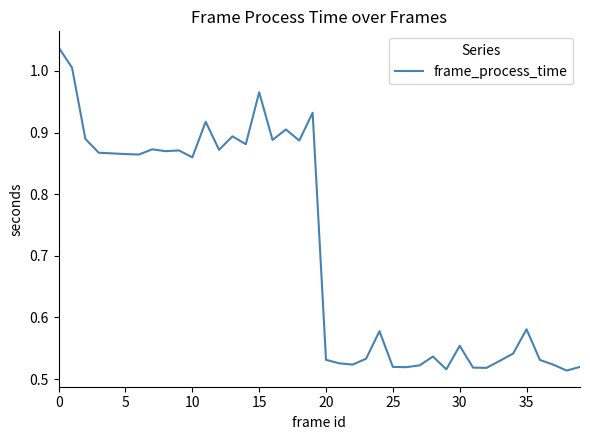

How many lines are shown in the chart?

1